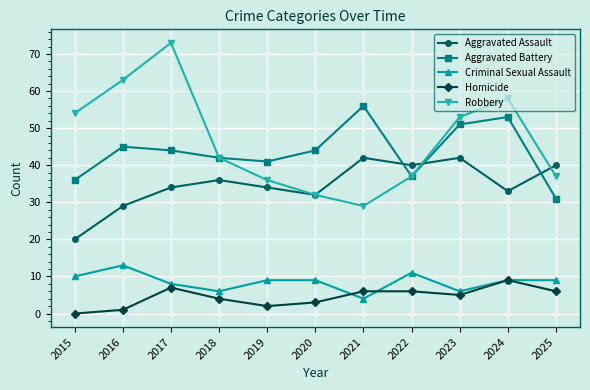

True or false: Criminal Sexual Assault and Aggravated Battery intersect in this chart.

False